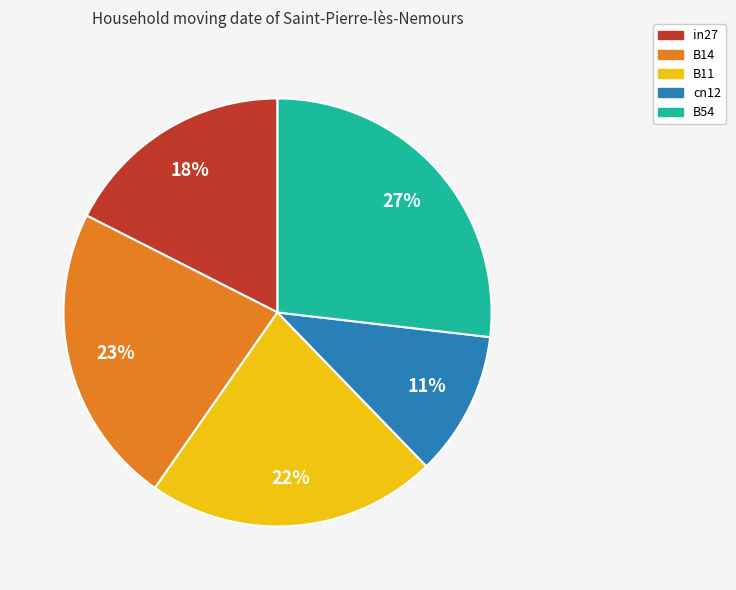

Do in27 and B54 together represent more than half of the pie?

No